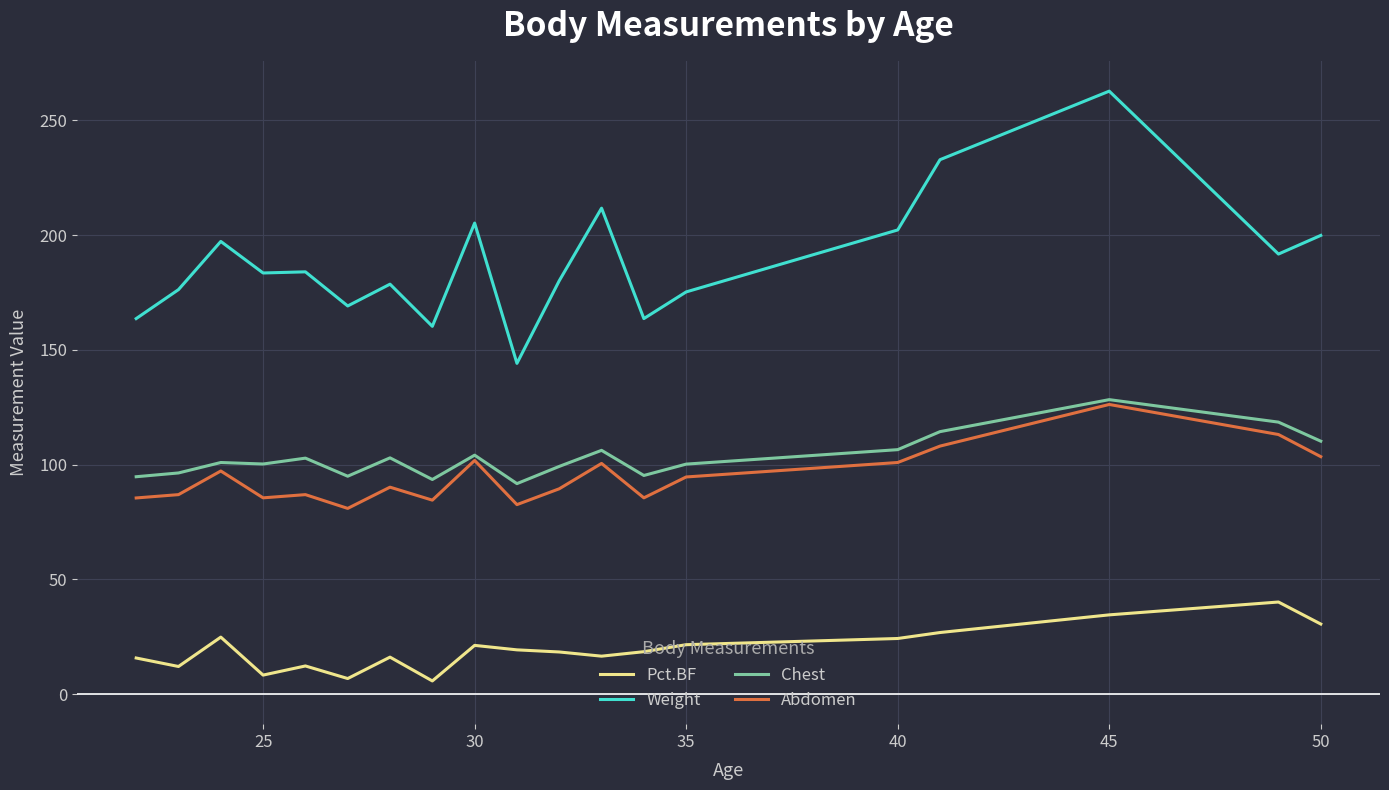

What is the lowest value of the Abdomen series?

80.9